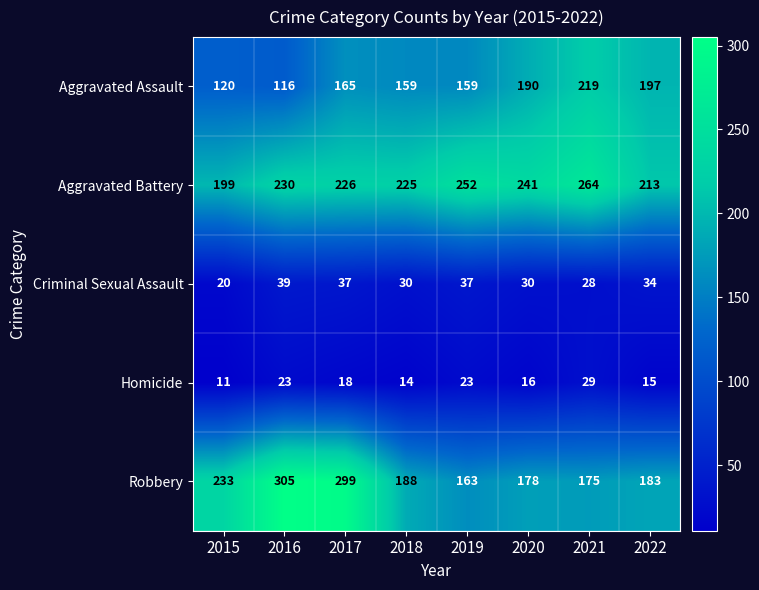

At 2021, list the series in order from largest to smallest.

Aggravated Battery, Aggravated Assault, Robbery, Homicide, Criminal Sexual Assault